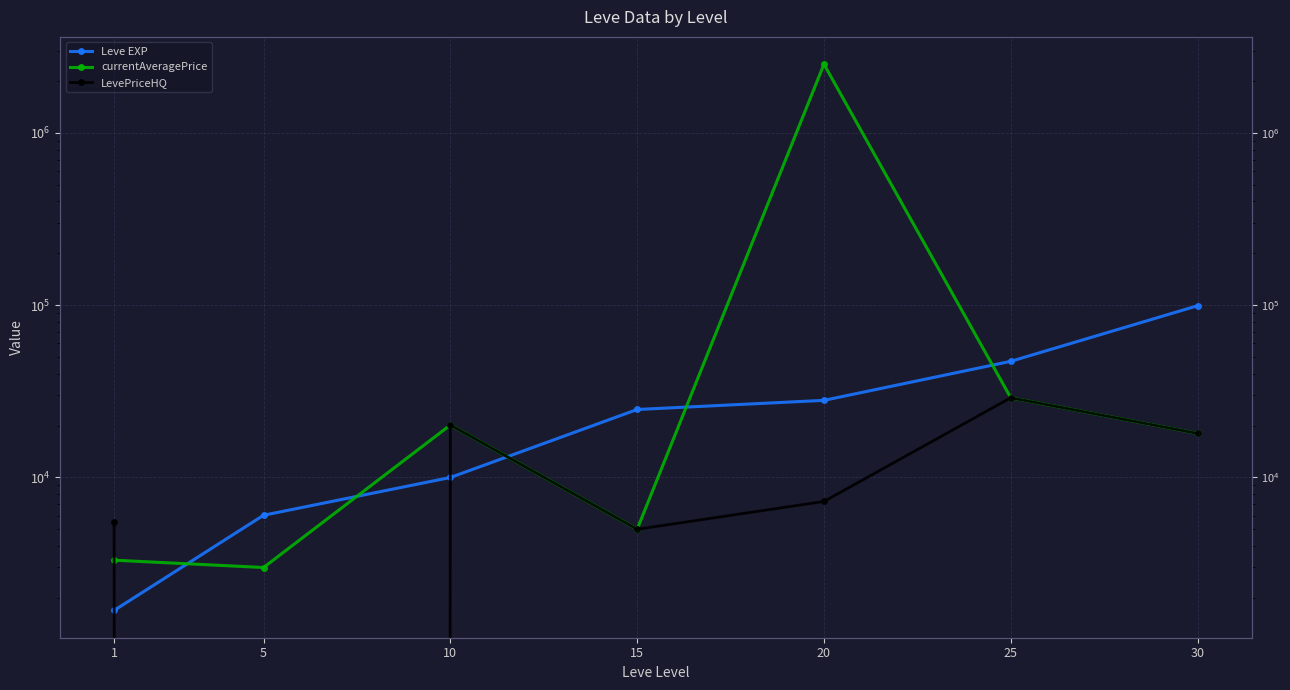

Rank the series at 5 from lowest to highest value.

LevePriceHQ, currentAveragePrice, Leve EXP